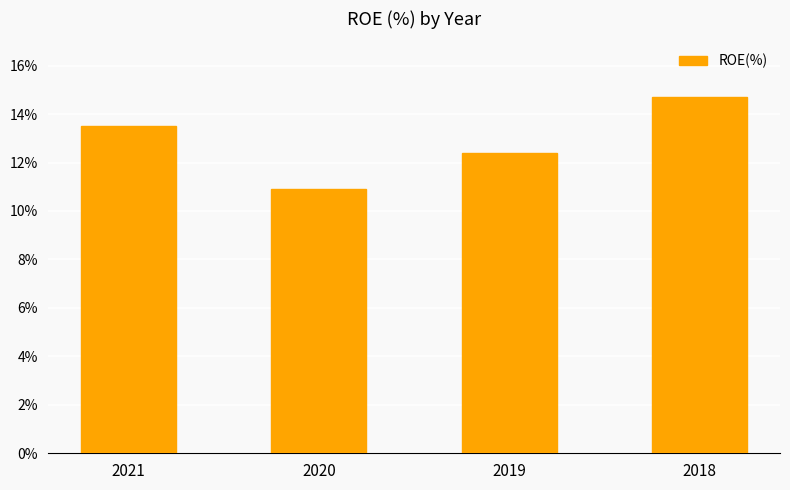

Reading left to right, what are all the values shown in this chart?

2021=13.5	2020=10.9	2019=12.4	2018=14.7